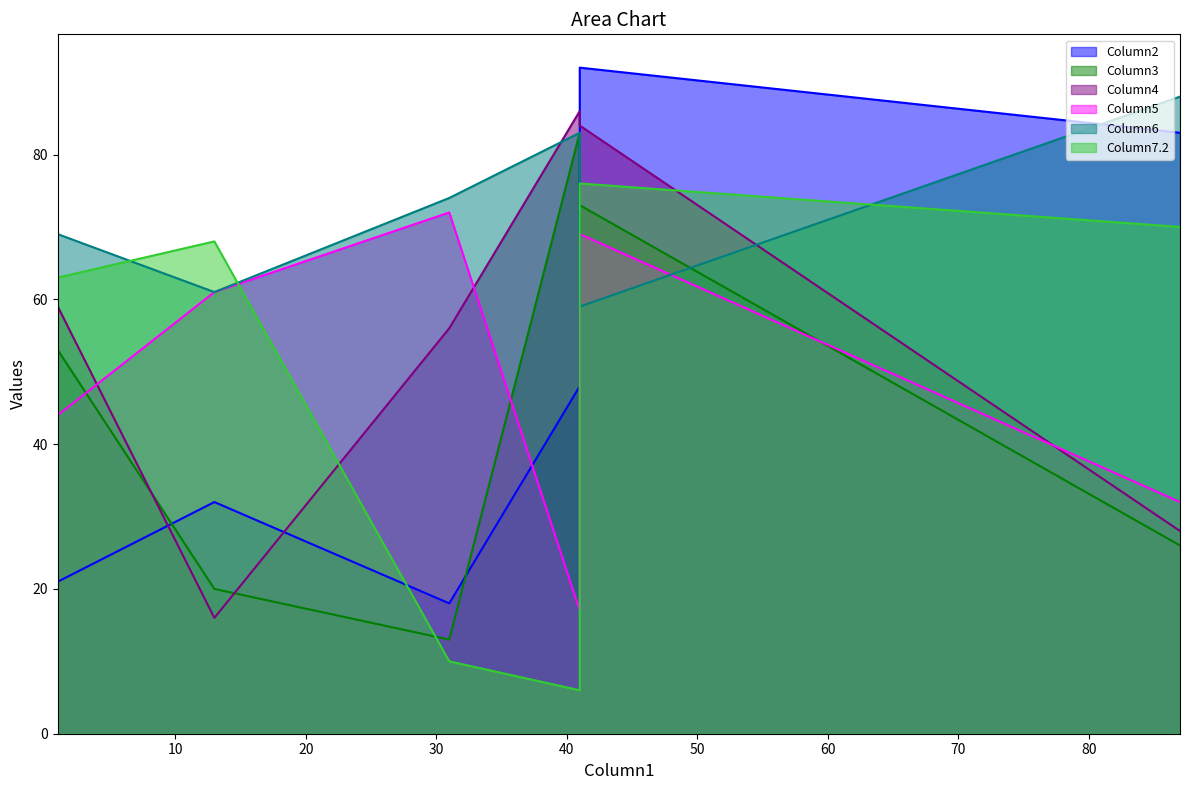

What is the difference between the maximum and minimum values in the Column2 series?

74